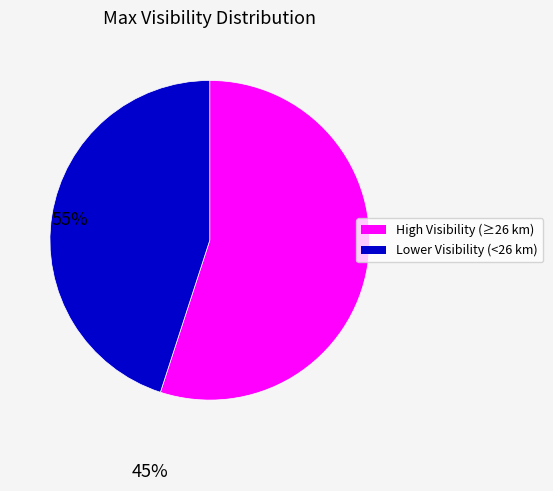

Which slice is the smallest?

Lower Visibility (<26 km)